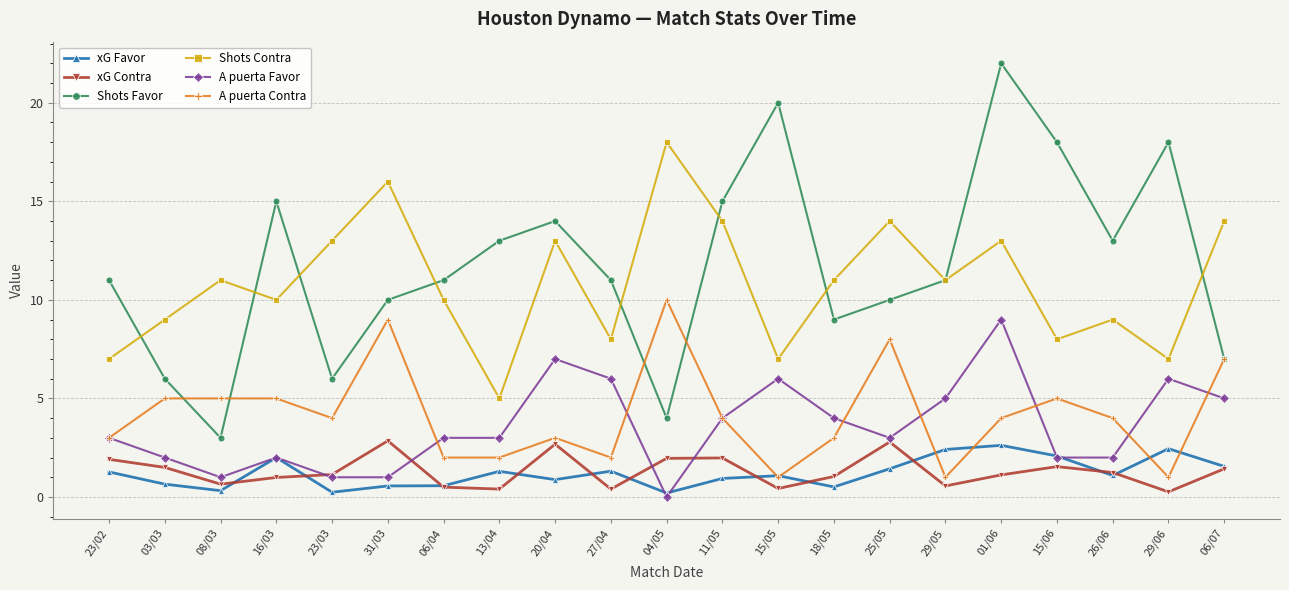

List the series in order of their peak value, lowest first.

xG Favor, xG Contra, A puerta Favor, A puerta Contra, Shots Contra, Shots Favor